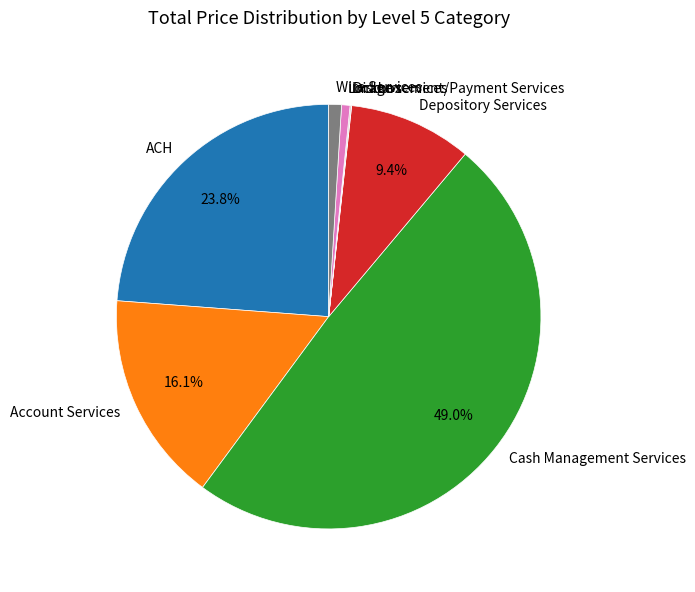

Is there a majority slice in this chart?

No